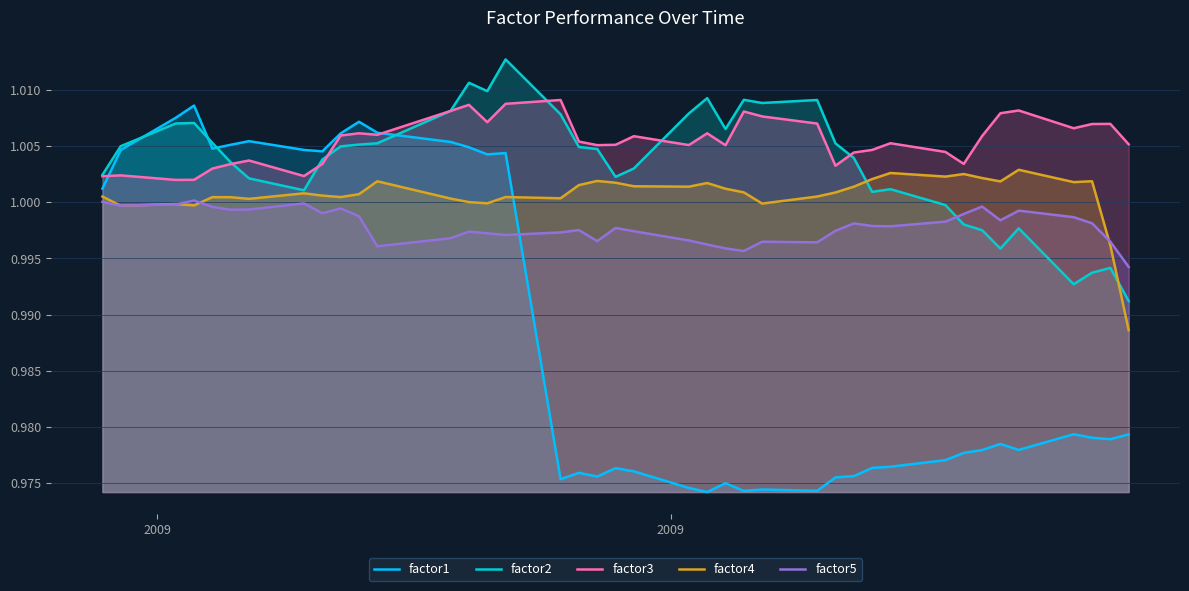

What is the sum of the factor5 values at 37 and 14?

2.0